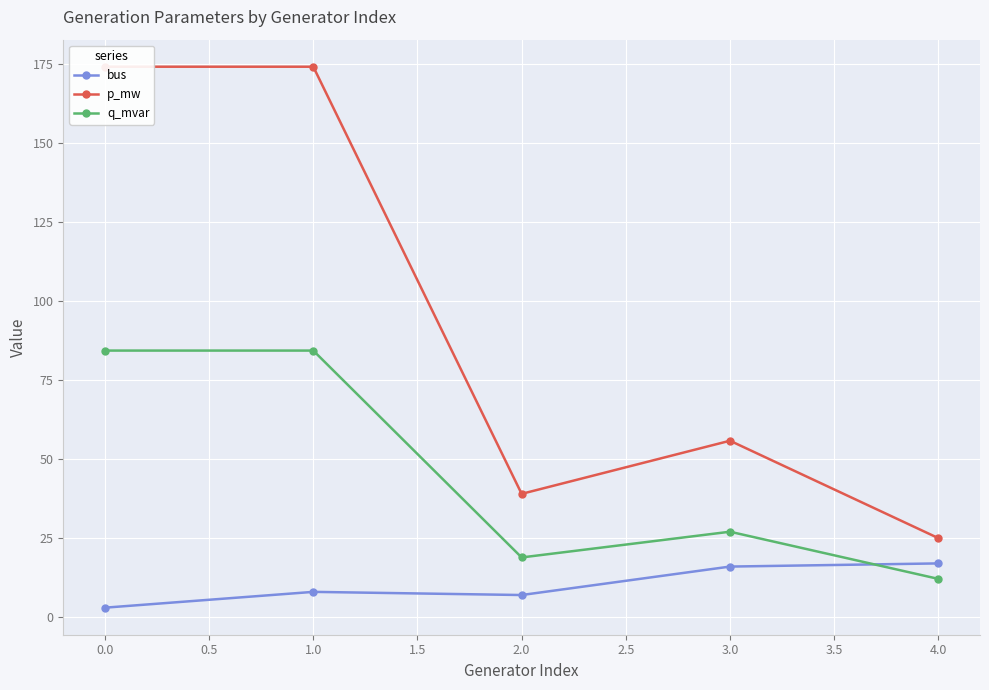

The value of q_mvar at 2.0 is 6.4. True or false?

False